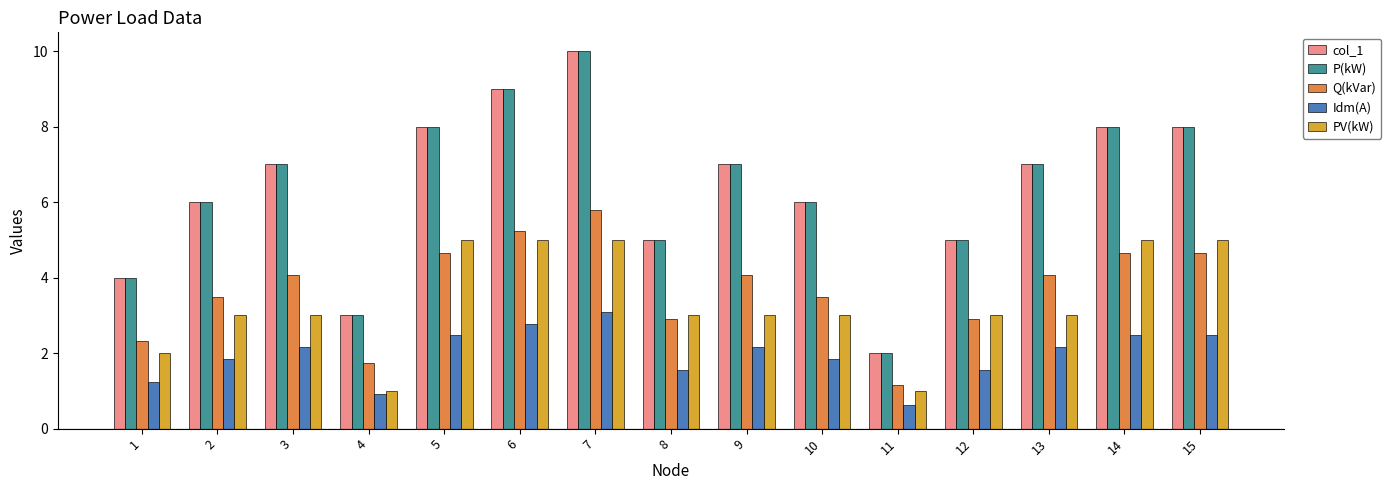

Reading right to left, list all the values displayed in this chart.

col_1: 15=8.0	14=8.0	13=7.0	12=5.0	11=2.0	10=6.0	9=7.0	8=5.0	7=10.0	6=9.0	5=8.0	4=3.0	3=7.0	2=6.0	1=4.0
P(kW): 15=8.0	14=8.0	13=7.0	12=5.0	11=2.0	10=6.0	9=7.0	8=5.0	7=10.0	6=9.0	5=8.0	4=3.0	3=7.0	2=6.0	1=4.0
Q(kVar): 15=4.6	14=4.6	13=4.1	12=2.9	11=1.2	10=3.5	9=4.1	8=2.9	7=5.8	6=5.2	5=4.6	4=1.7	3=4.1	2=3.5	1=2.3
Idm(A): 15=2.5	14=2.5	13=2.2	12=1.5	11=0.6	10=1.9	9=2.2	8=1.5	7=3.1	6=2.8	5=2.5	4=0.9	3=2.2	2=1.9	1=1.2
PV(kW): 15=5.0	14=5.0	13=3.0	12=3.0	11=1.0	10=3.0	9=3.0	8=3.0	7=5.0	6=5.0	5=5.0	4=1.0	3=3.0	2=3.0	1=2.0